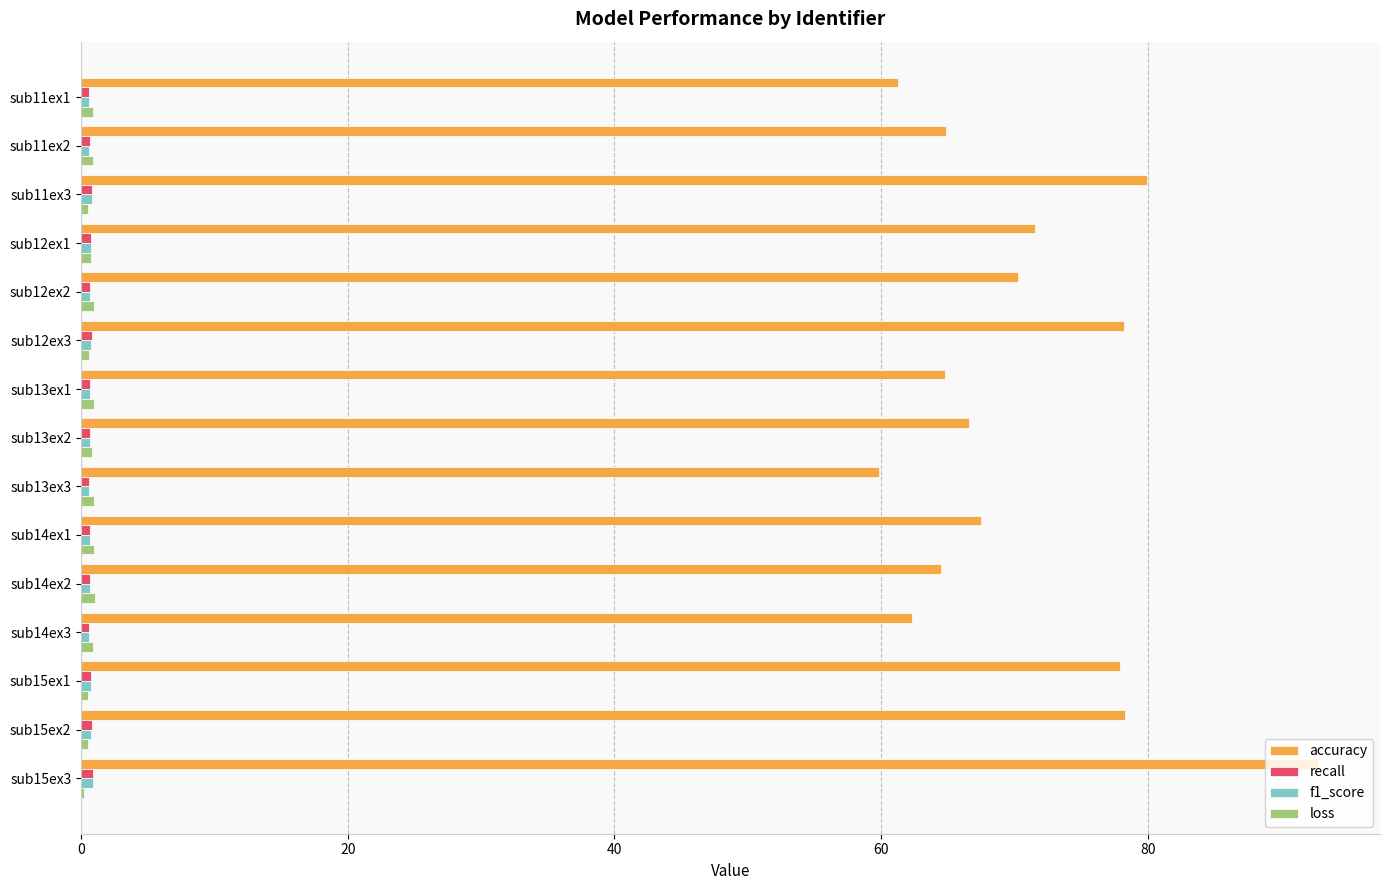

What is the sum of all accuracy values?

1060.9